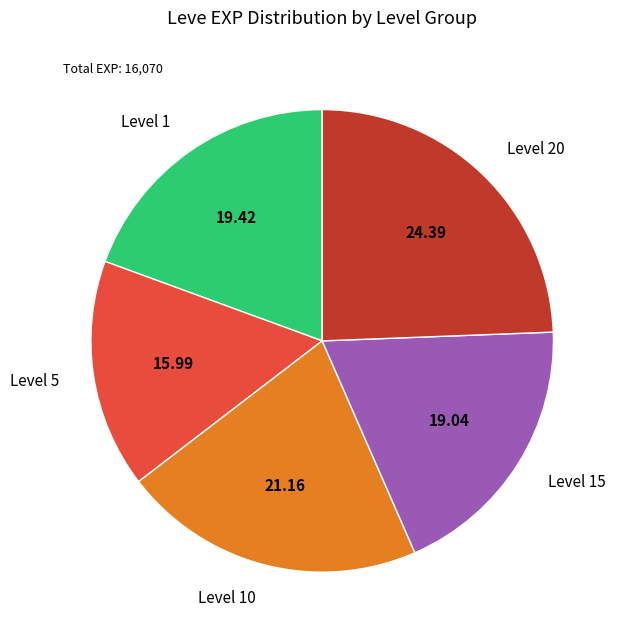

Do Level 1 and Level 10 together represent more than half of the pie?

No